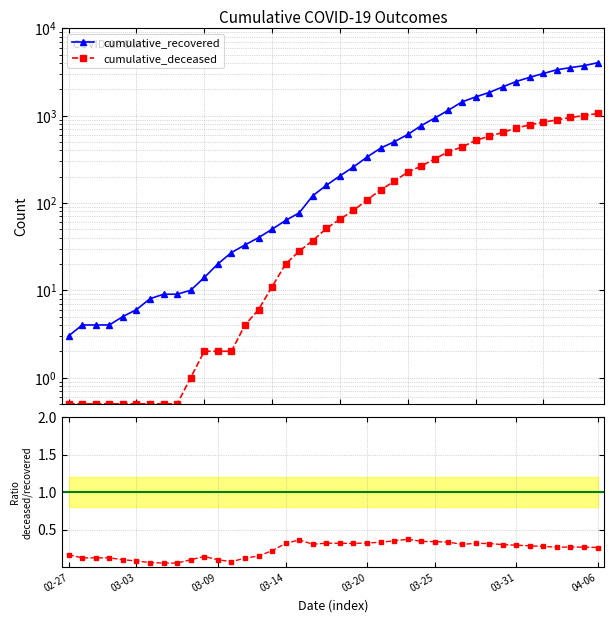

Between 03-31 and 34, which series saw the biggest shift?

cumulative_recovered